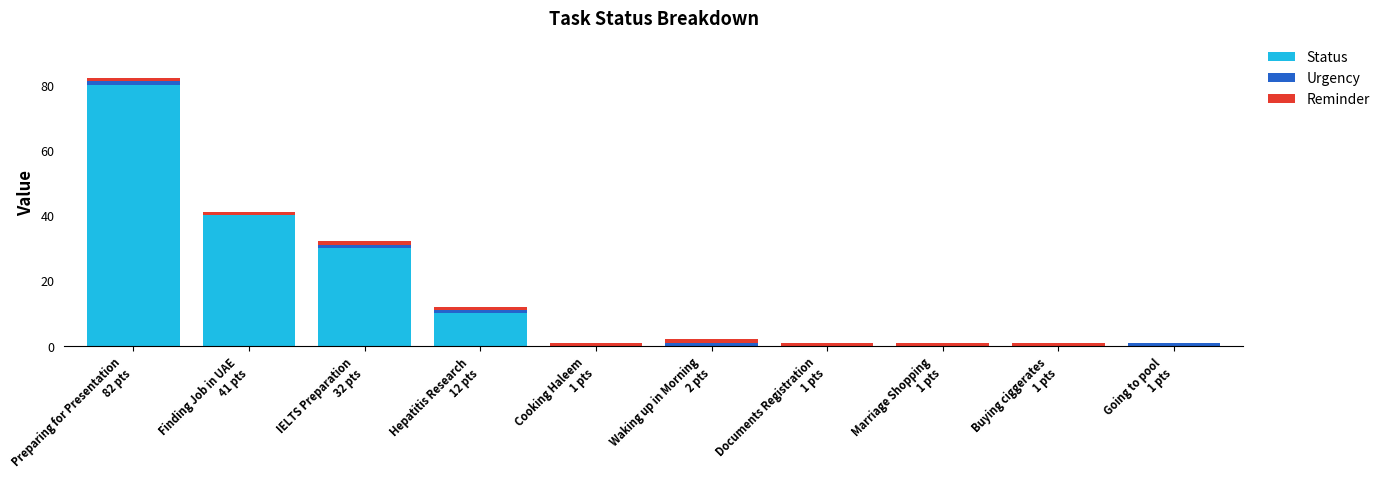

How many distinct data groups are displayed?

3